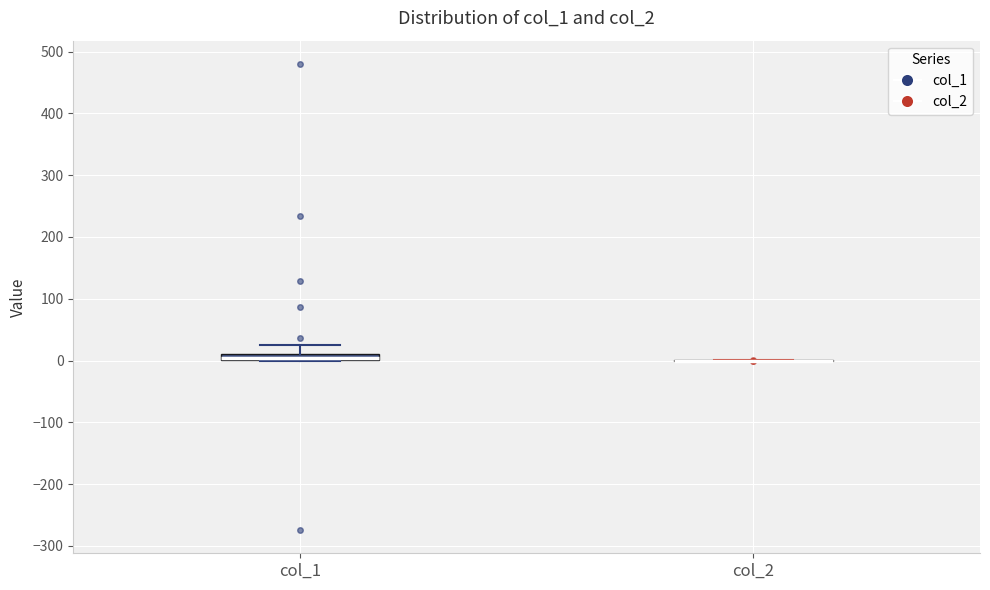

Where is the lower edge of the box for col_1 on the y-axis? The values are not printed on the chart, so give them approximately, as read against the axis.

0